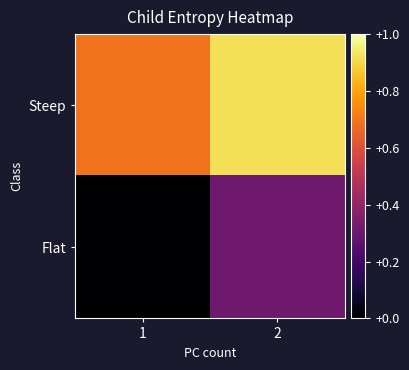

Reading right to left, what are all the values shown in this chart?

Steep: 2=0.9	1=0.7
Flat: 2=0.3	1=0.0